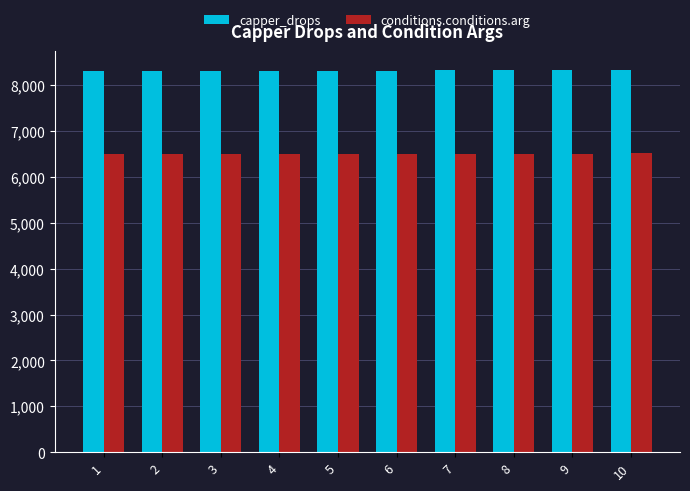

How many bars are there in each group?

2